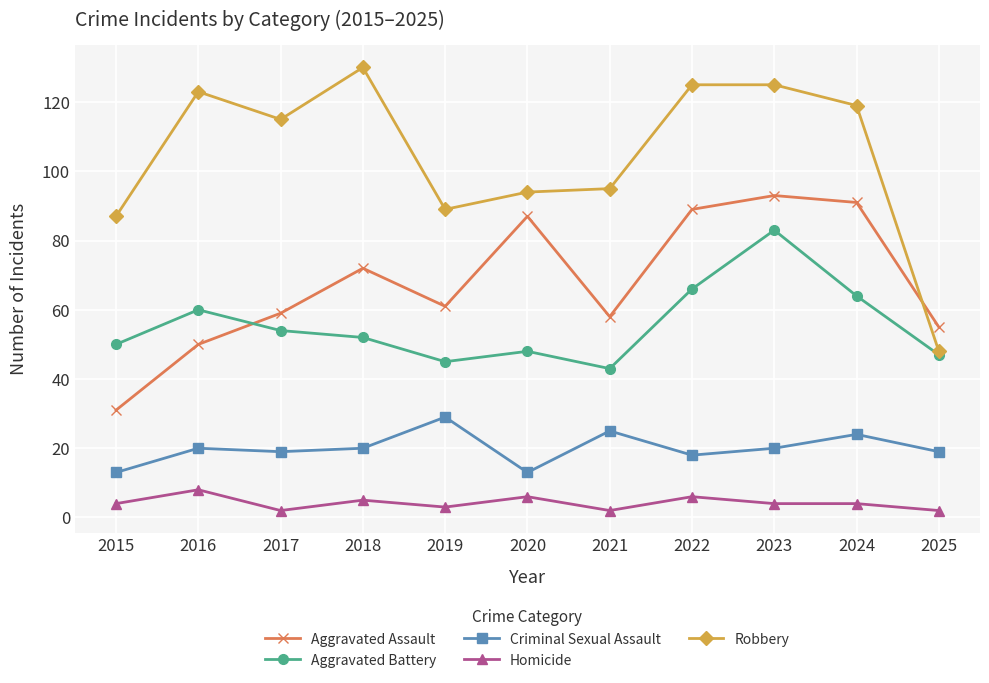

True or false: Robbery and Criminal Sexual Assault intersect in this chart.

False